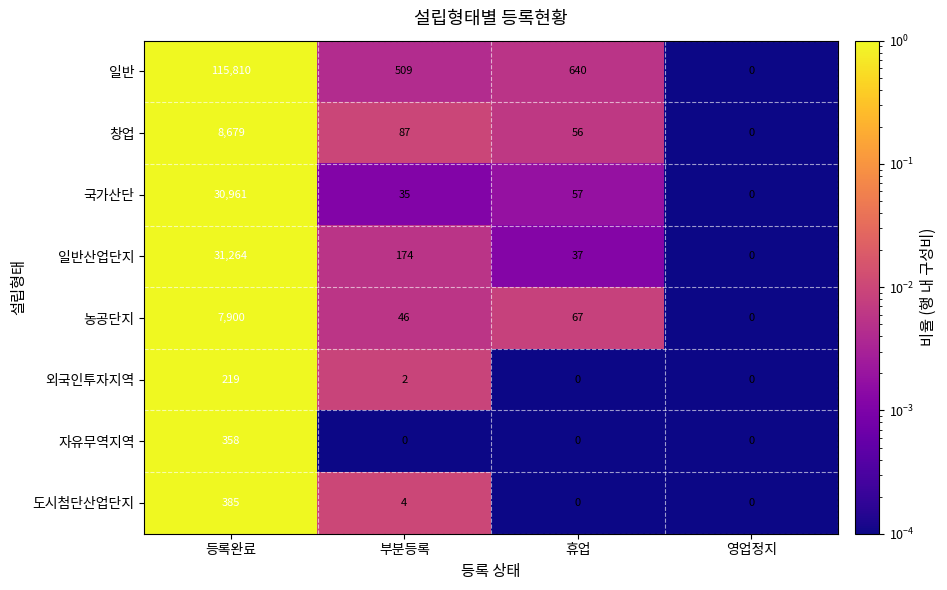

Between 등록완료 and 영업정지, which series saw the biggest shift?

일반